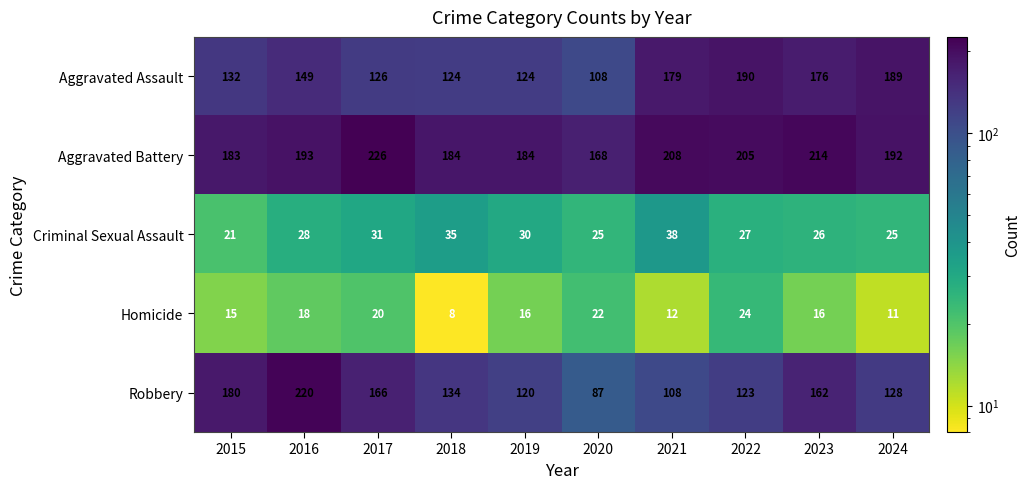

Count the number of categories in the chart.

10